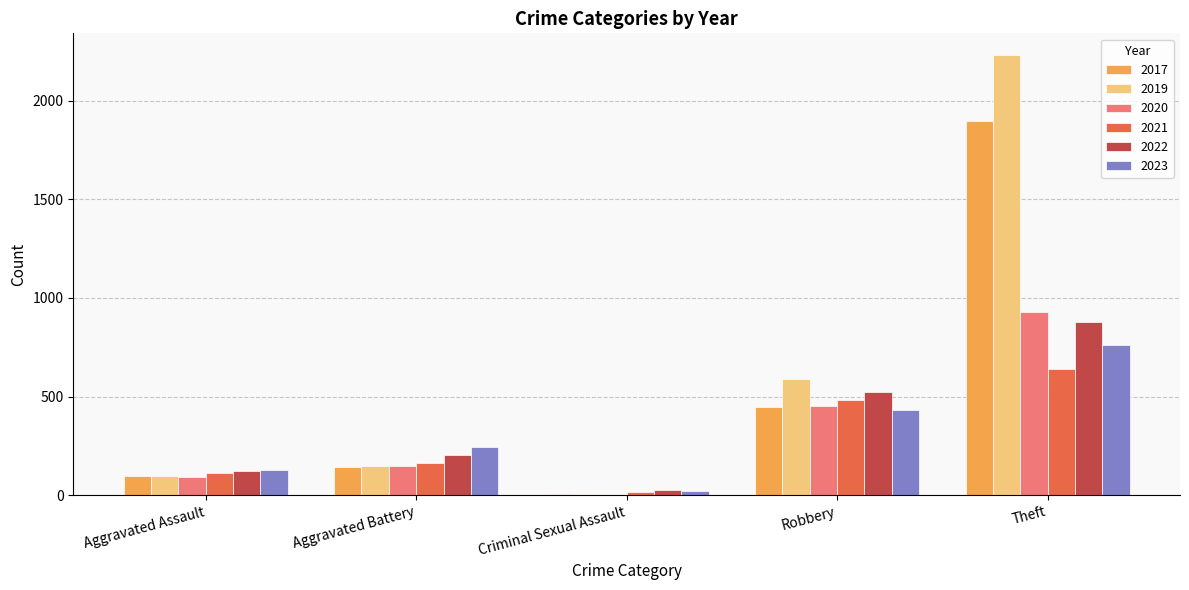

Which series has the largest total across all categories?

2019